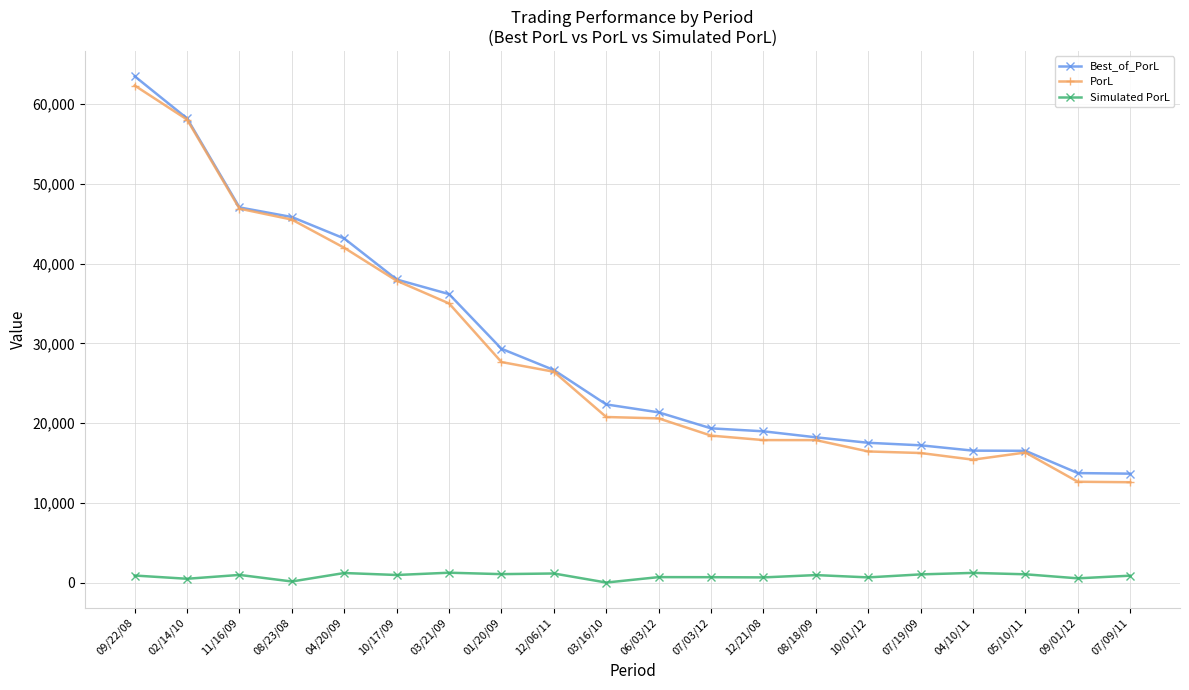

At which label is PorL closest to 37455?

10/17/09